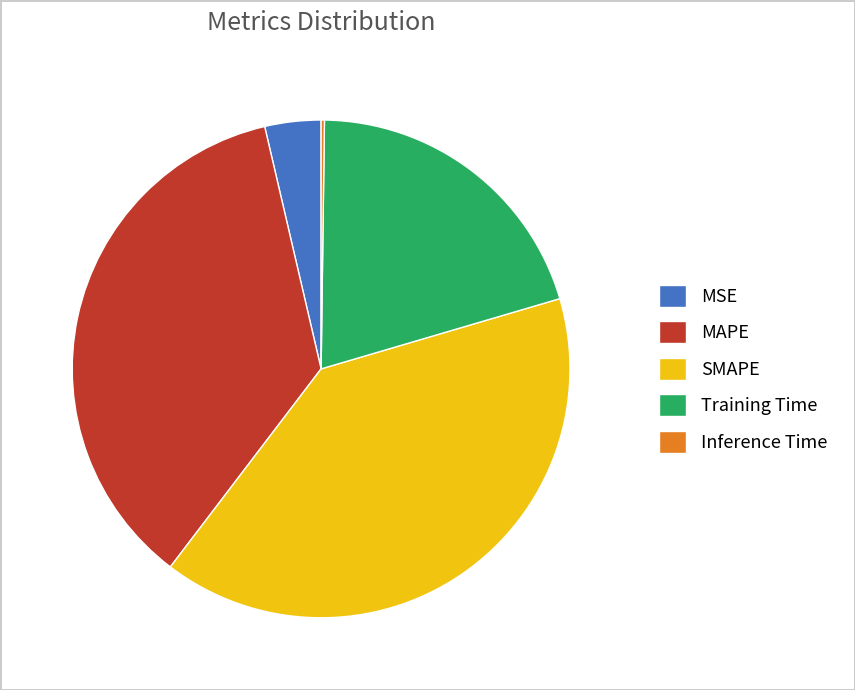

The MSE slice represents 4% of the pie. True or false?

True